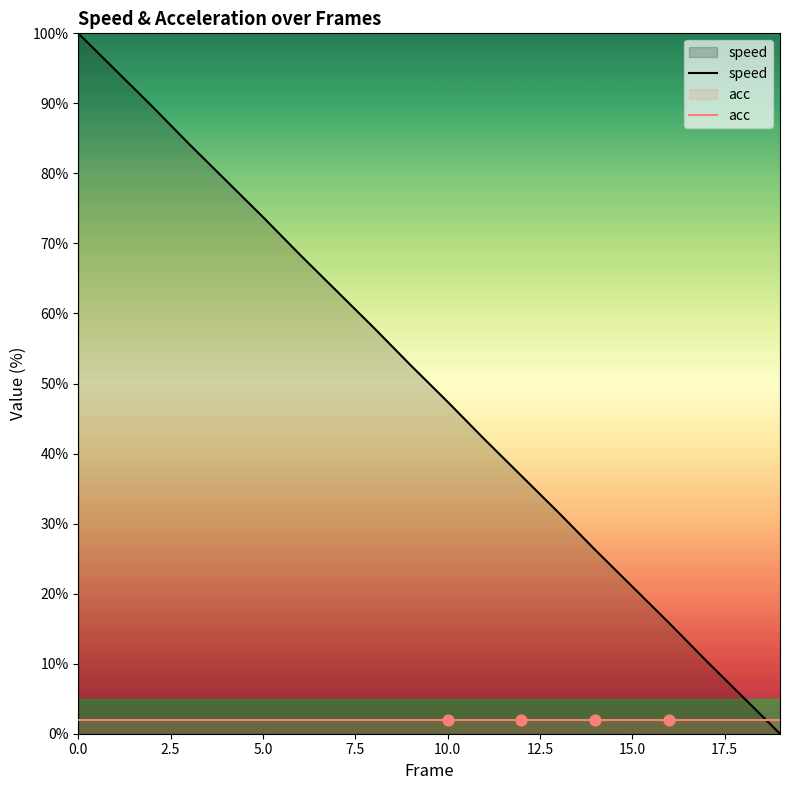

Which series reaches the maximum Y coordinate?

speed